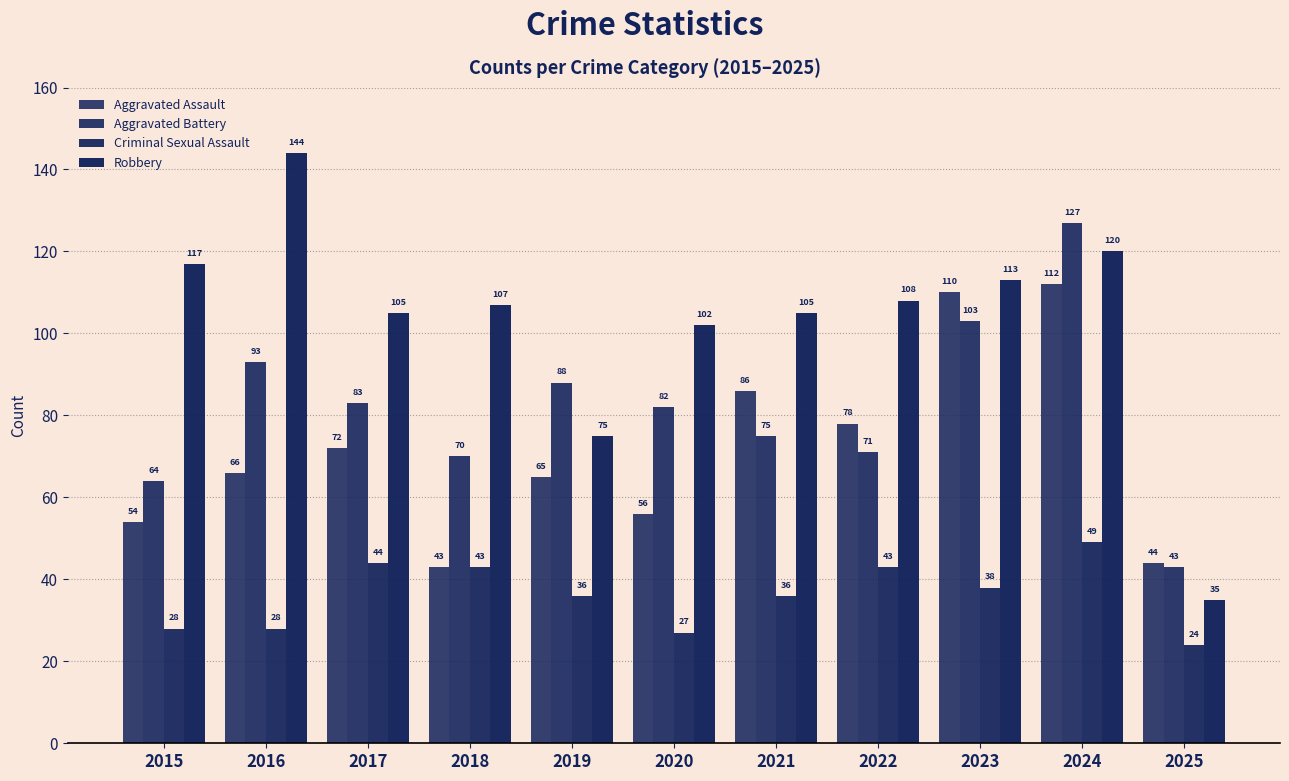

Reading left to right, list all the values displayed in this chart.

Aggravated Assault: 54	66	72	43	65	56	86	78	110	112	44
Aggravated Battery: 64	93	83	70	88	82	75	71	103	127	43
Criminal Sexual Assault: 28	28	44	43	36	27	36	43	38	49	24
Robbery: 117	144	105	107	75	102	105	108	113	120	35